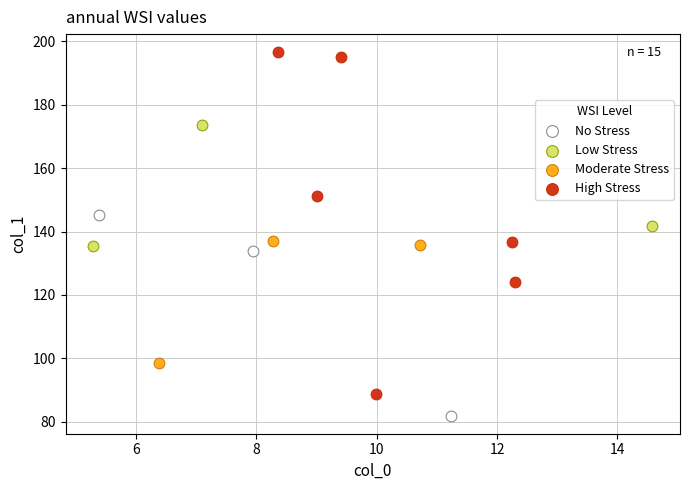

Which series has the widest spread of Y values?

High Stress